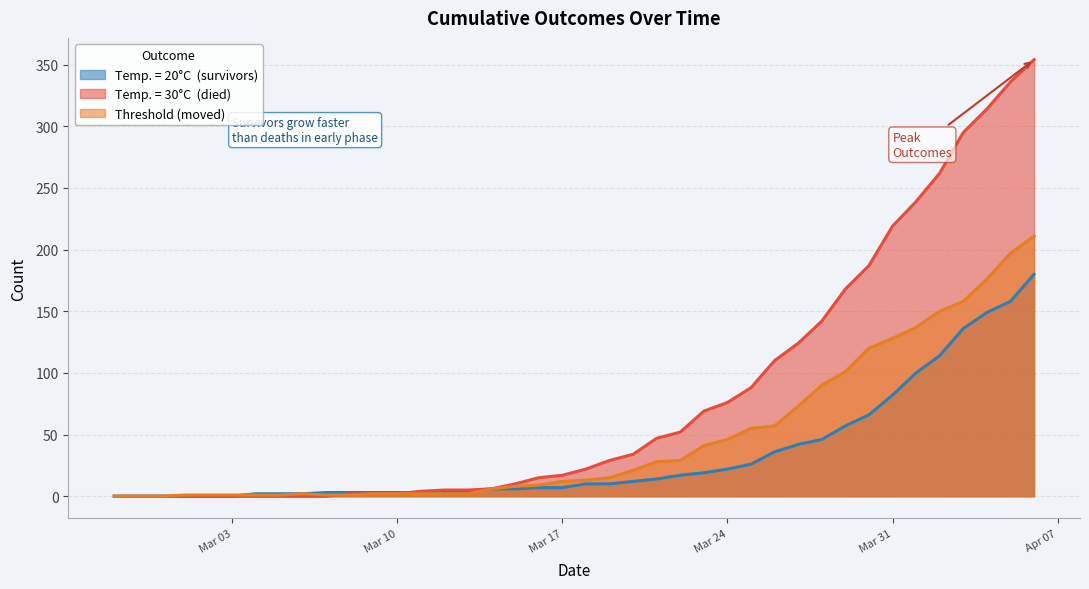

What is the approximate value of moved at 2020-03-27, to the nearest 10?

70